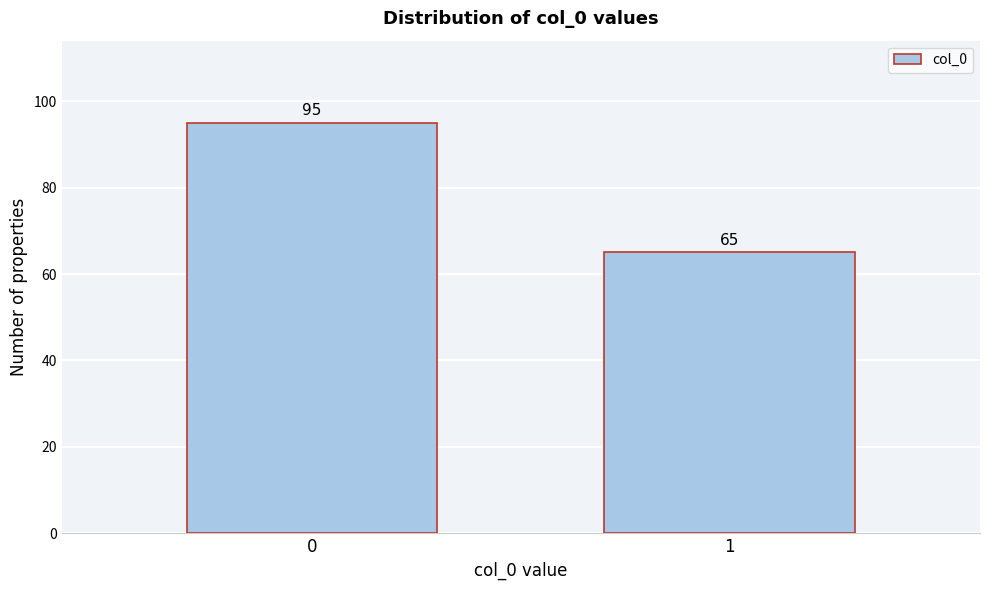

Reading left to right, list all the values displayed in this chart.

95	65